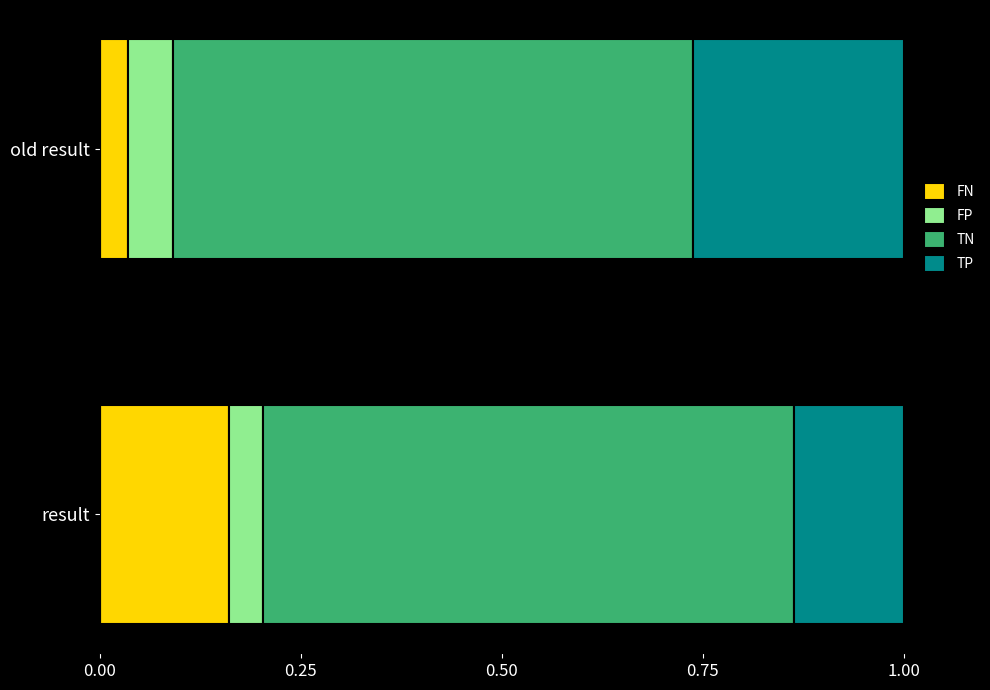

Where is FN nearest to the value 0?

old result